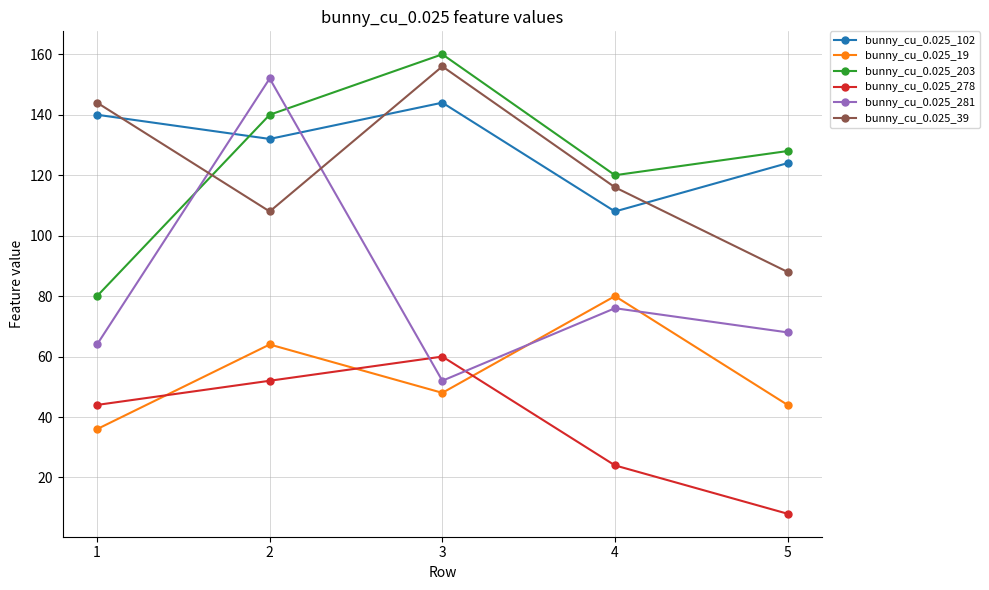

True or false: bunny_cu_0.025_102 has more than 2 points higher than both neighbors.

False